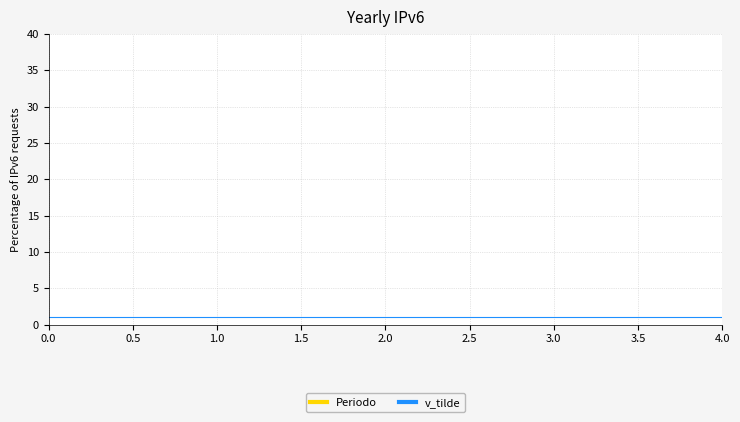

At 0.0, list the series in order from largest to smallest.

Periodo, v_tilde